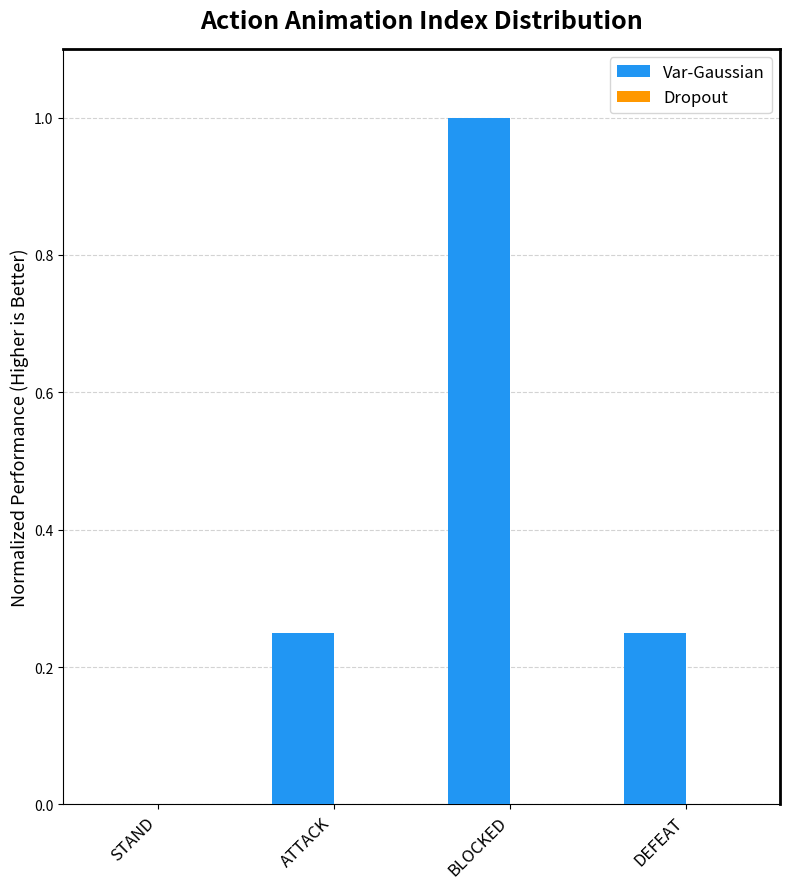

What is the greatest value displayed?

1.0